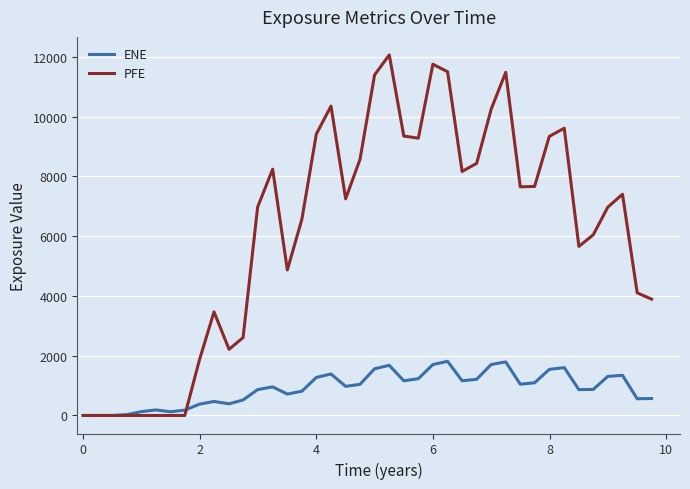

What is the maximum value for ENE?

1812.5